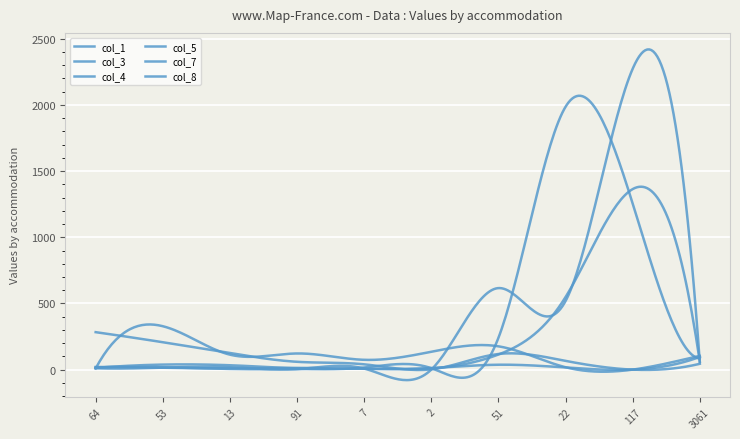

How many intersections are there between col_3 and col_4?

6